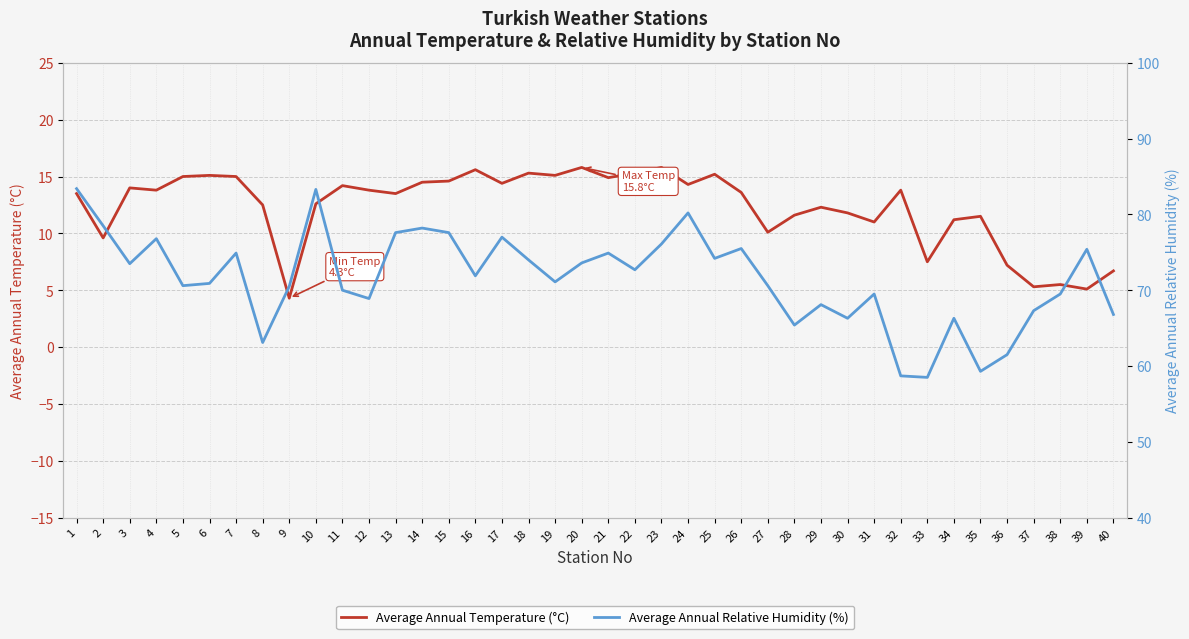

How many interior local valleys does the Average Annual Temperature (°C) series have?

13